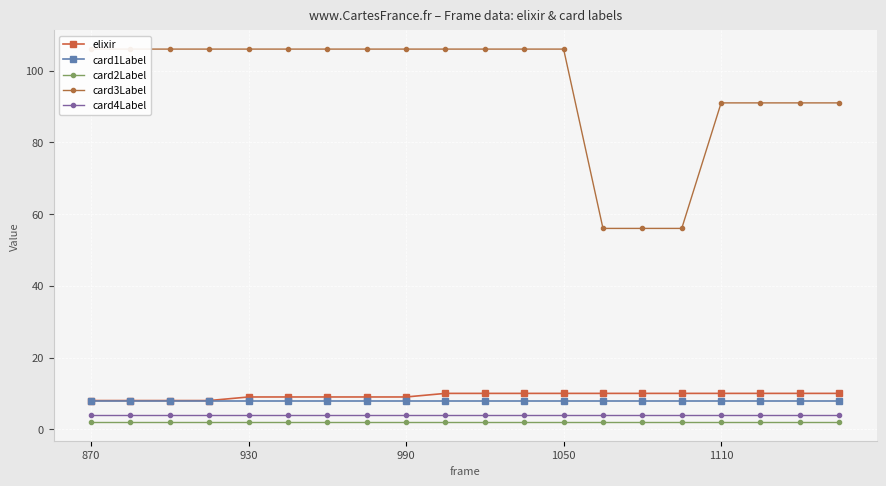

What are all the series names shown in the legend?

elixir, card1Label, card2Label, card3Label, card4Label